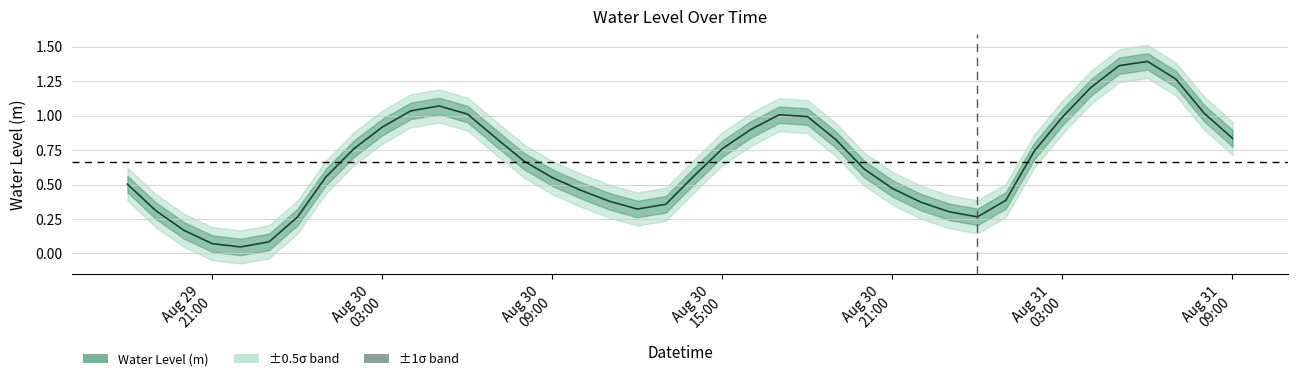

What is the average value?

0.7